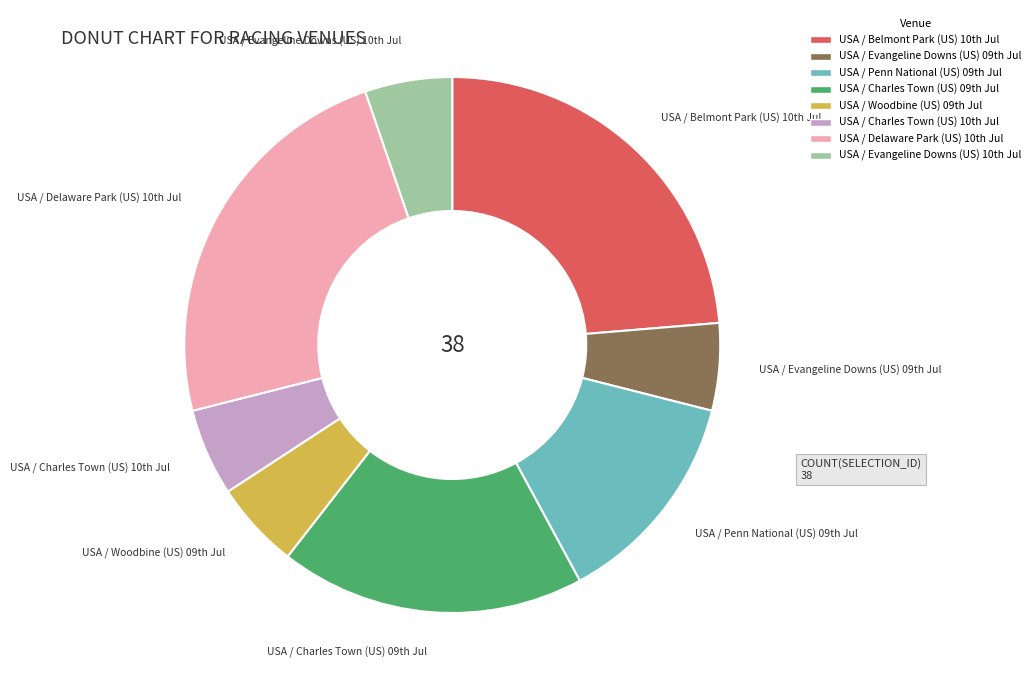

Is there a majority slice in this chart?

No